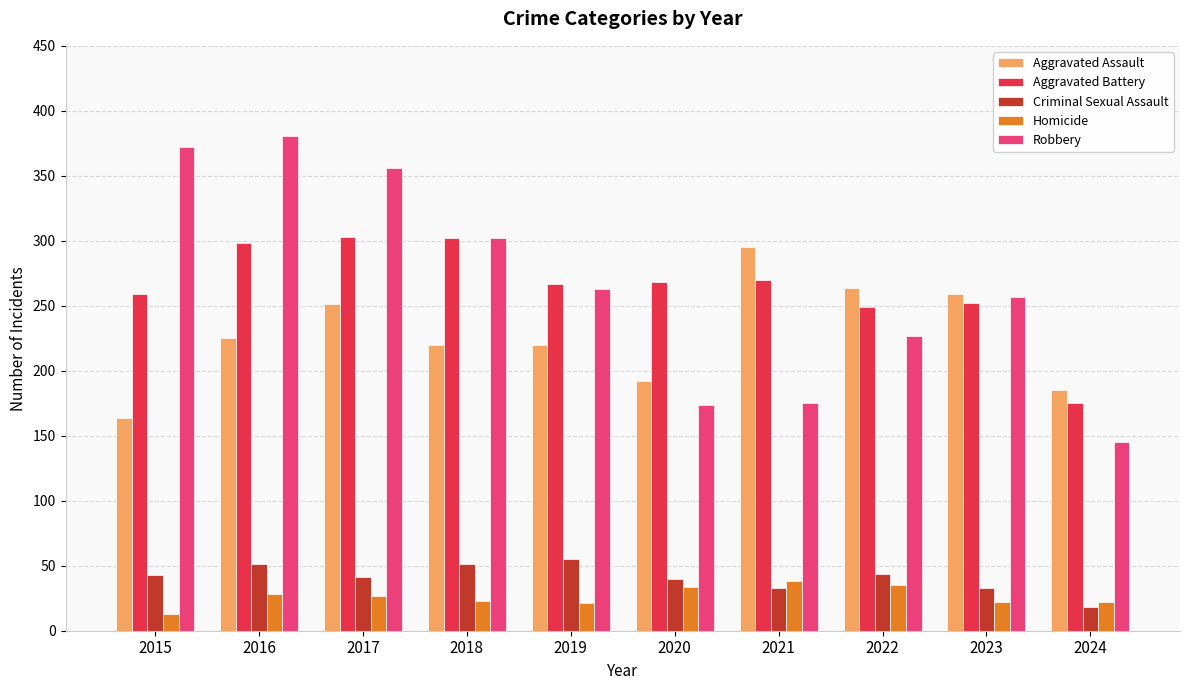

What is the sum of all Homicide values?

263